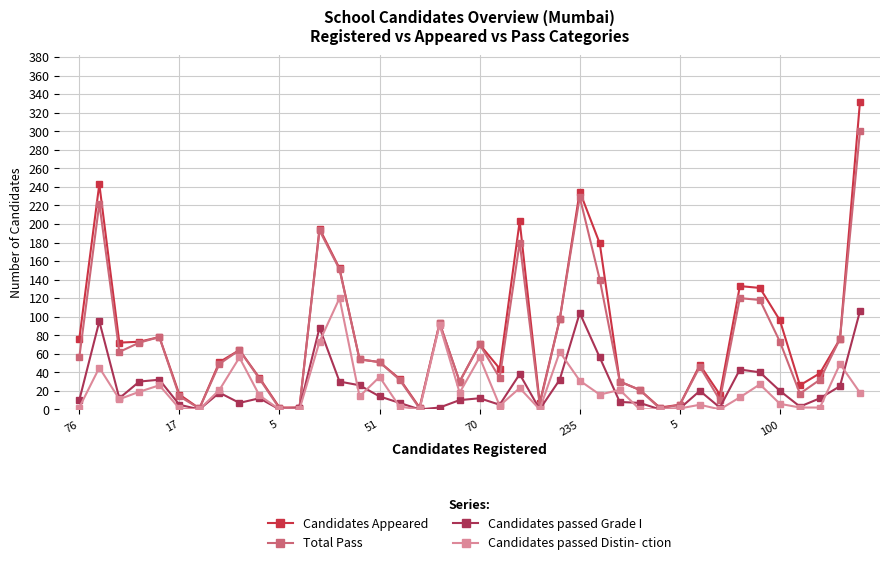

Does the chart have visible grid lines?

Yes